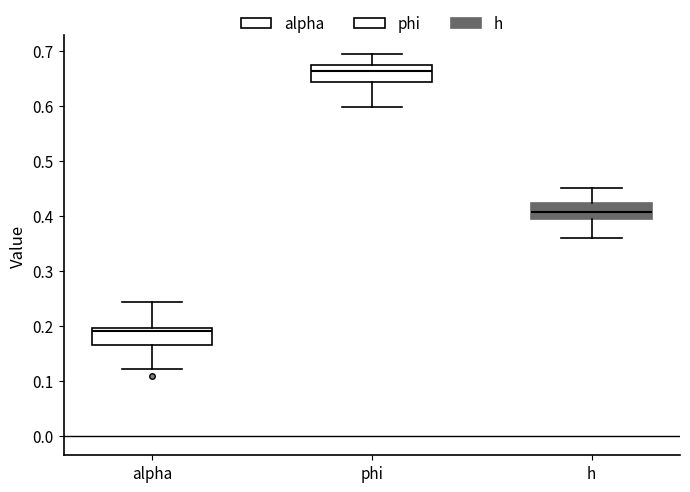

Which box has the highest median line?

phi